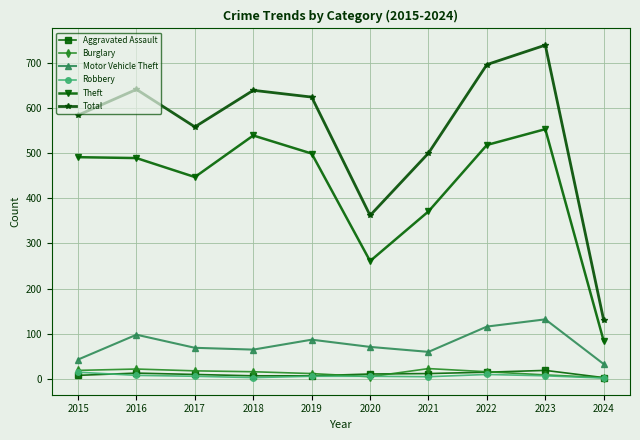

How many series are shown in this chart?

6